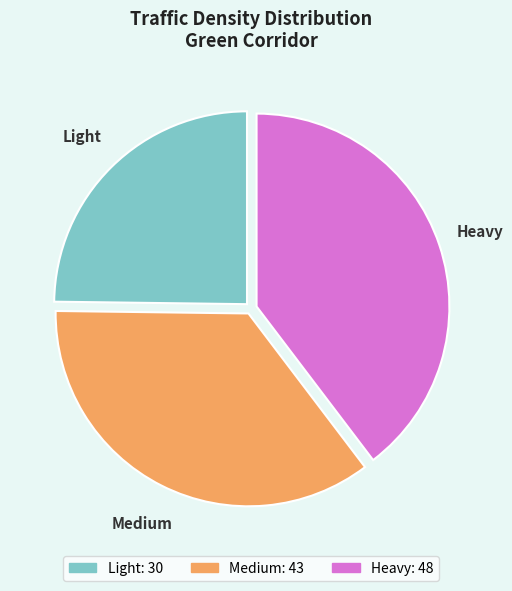

Is Medium the majority of the pie?

No